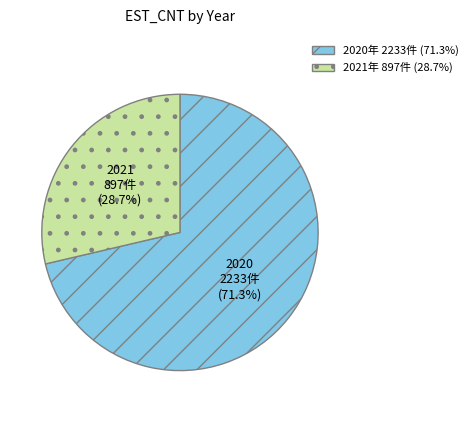

Rank the categories by value from highest to lowest.

2020, 2021